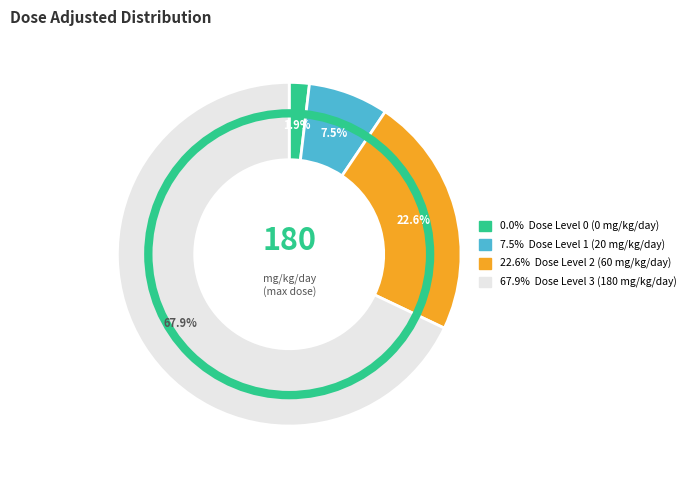

How many slices are in this pie chart?

4